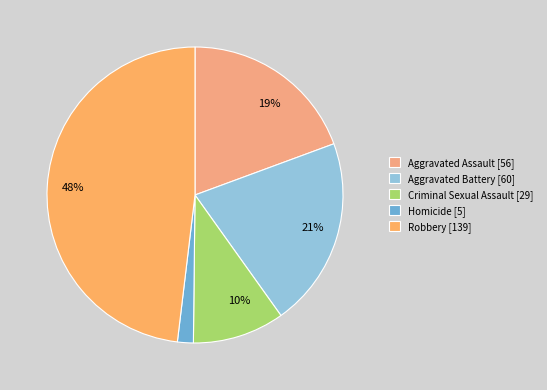

How much of the chart is everything except Robbery?

51.9%